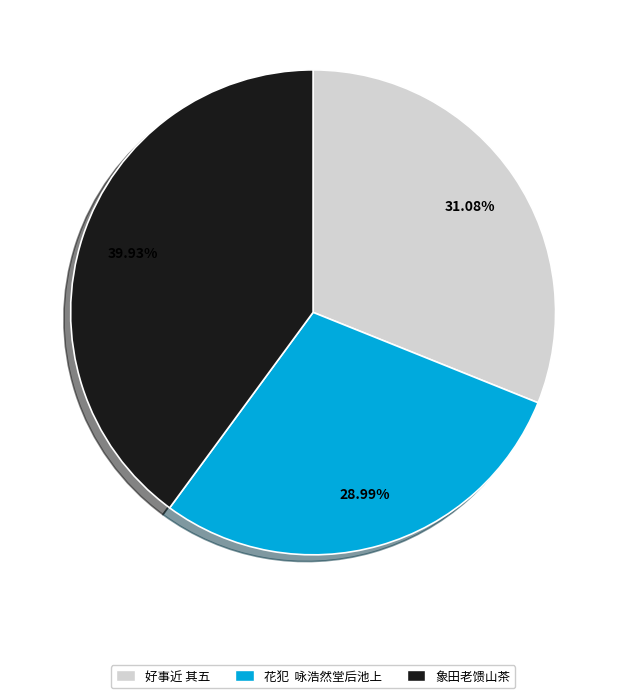

Is there any slice that represents more than half of the pie?

No